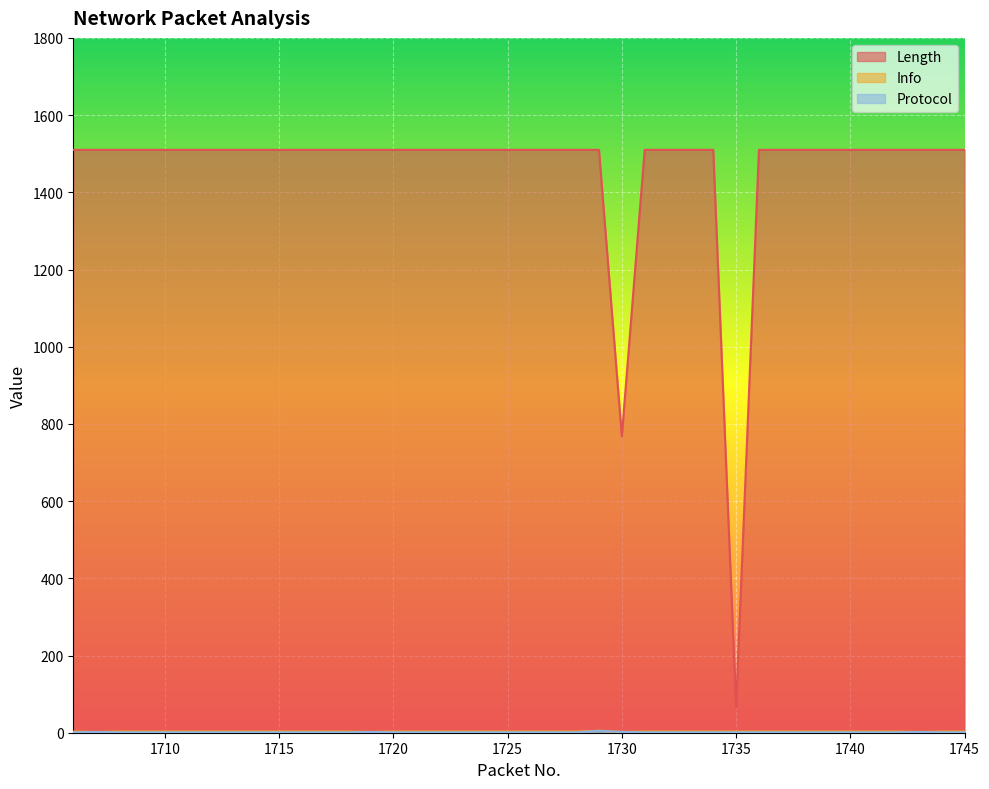

What is the difference between the maximum and minimum values in the Protocol series?

4